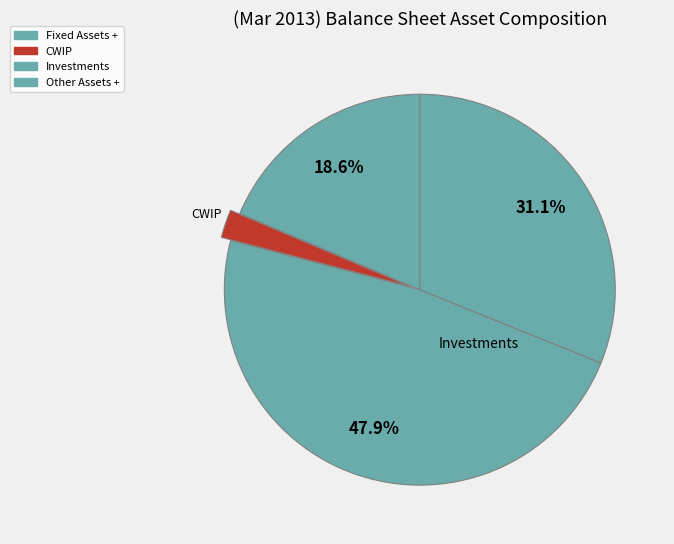

To the nearest percent, what percentage of the pie is Other Assets +?

31%